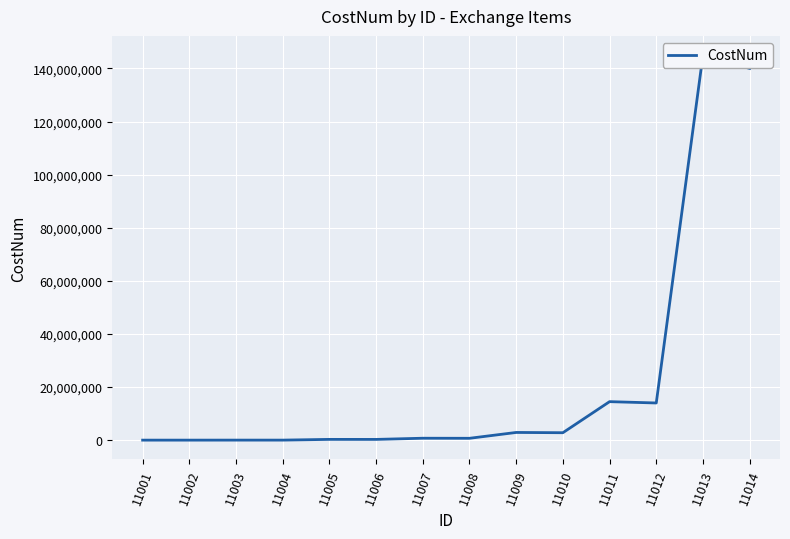

How many lines are shown in the chart?

1